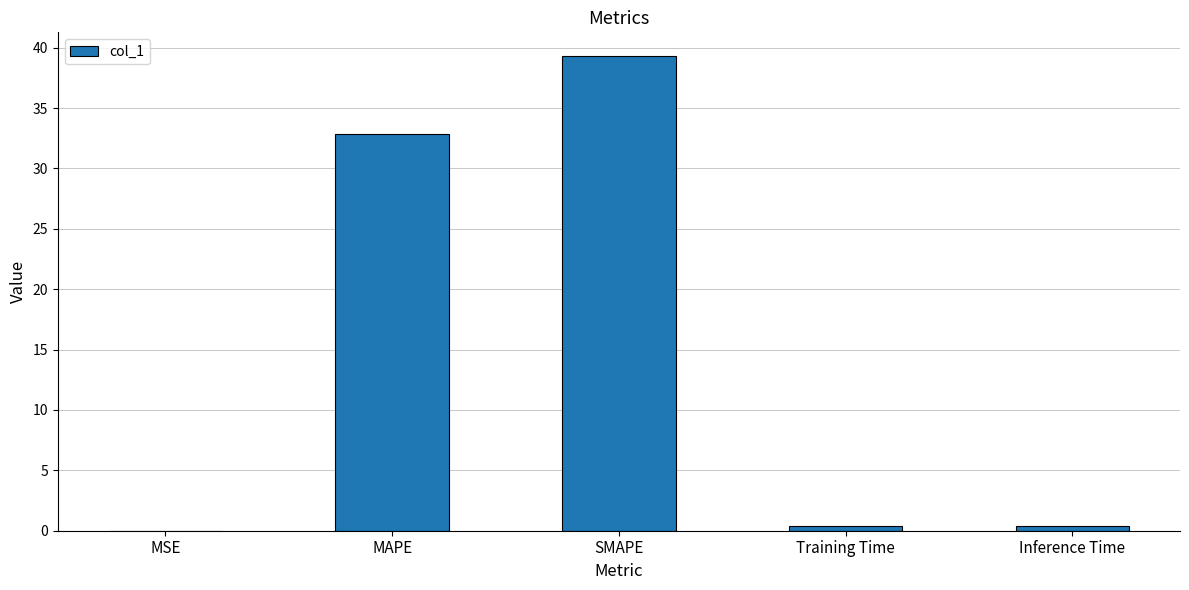

True or false: the data shows 32.8 at MAPE.

True